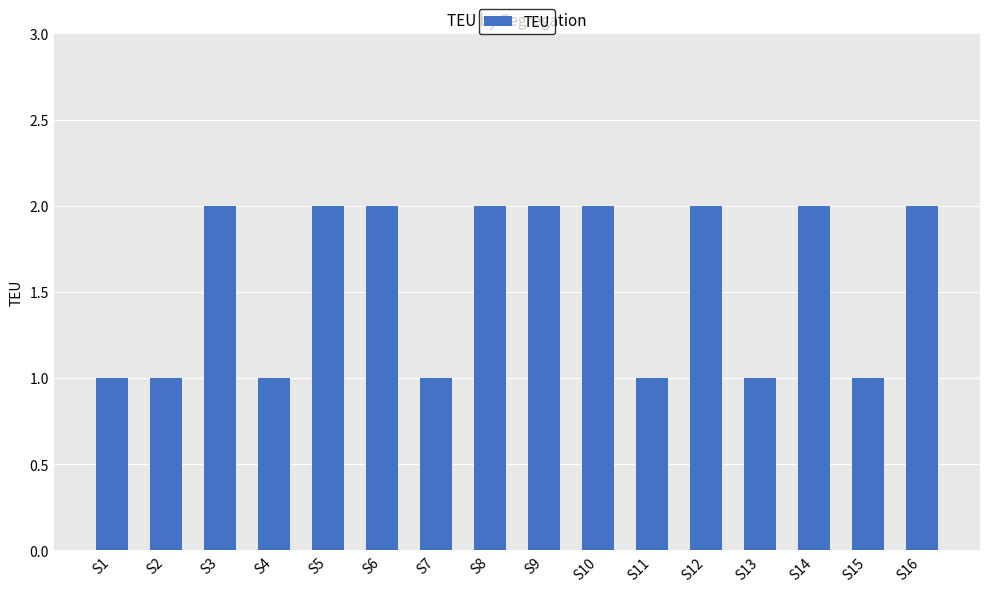

What is the value of the 4th bar from the left?

1